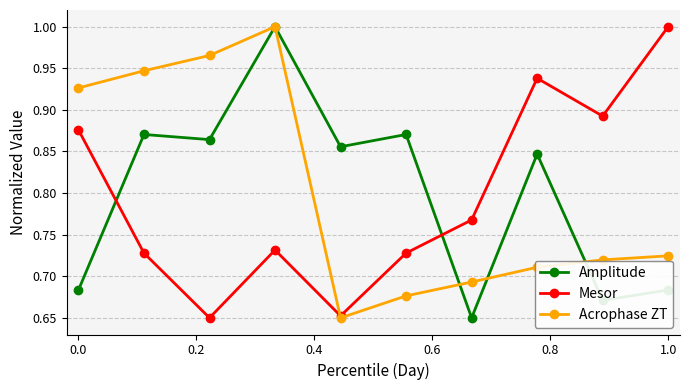

Does the chart have visible grid lines?

Yes